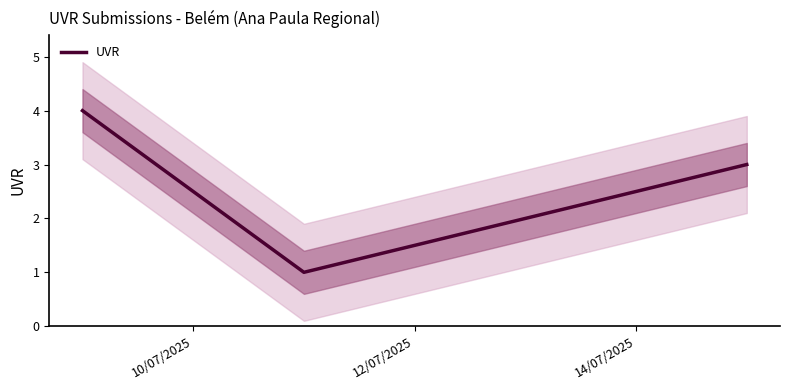

In UVR, how many points are lower than both neighbors (excluding endpoints)?

1